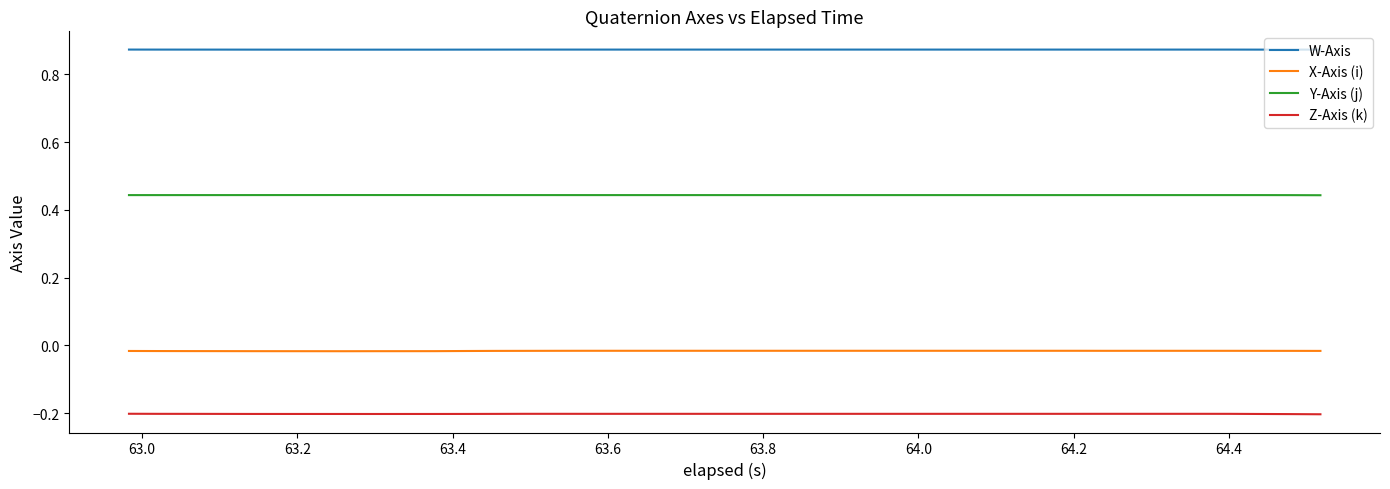

What are all the series names shown in the legend?

W-Axis, X-Axis (i), Y-Axis (j), Z-Axis (k)